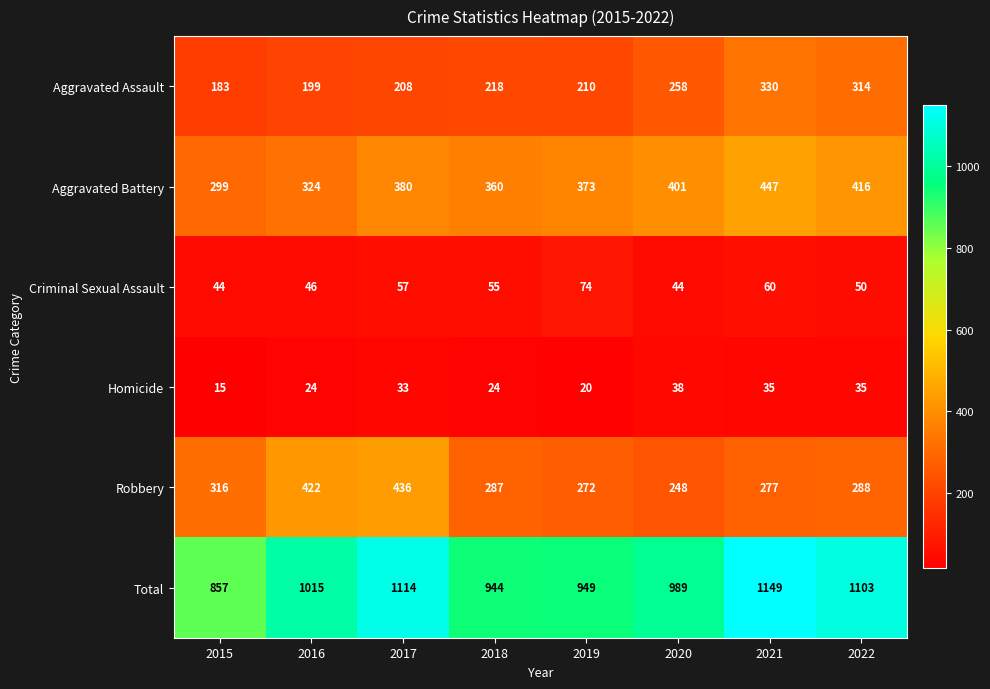

What is the spread (max minus min) of values at 2016?

991